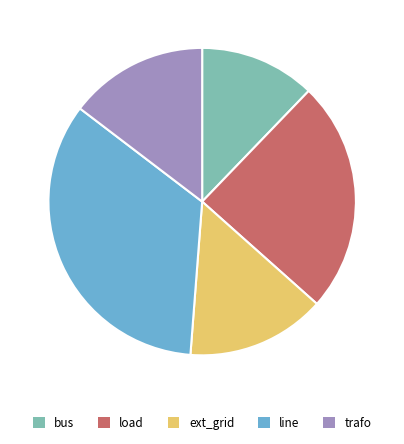

Do load and ext_grid together represent more than half of the pie?

No